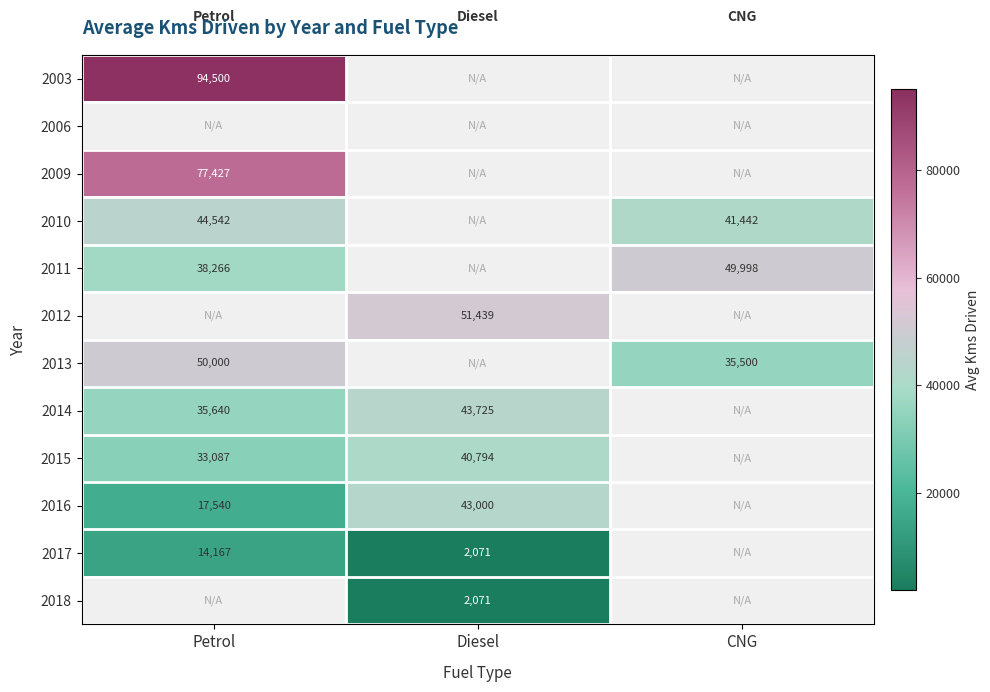

What is the sum of the 2017 values at Petrol and Diesel?

16238